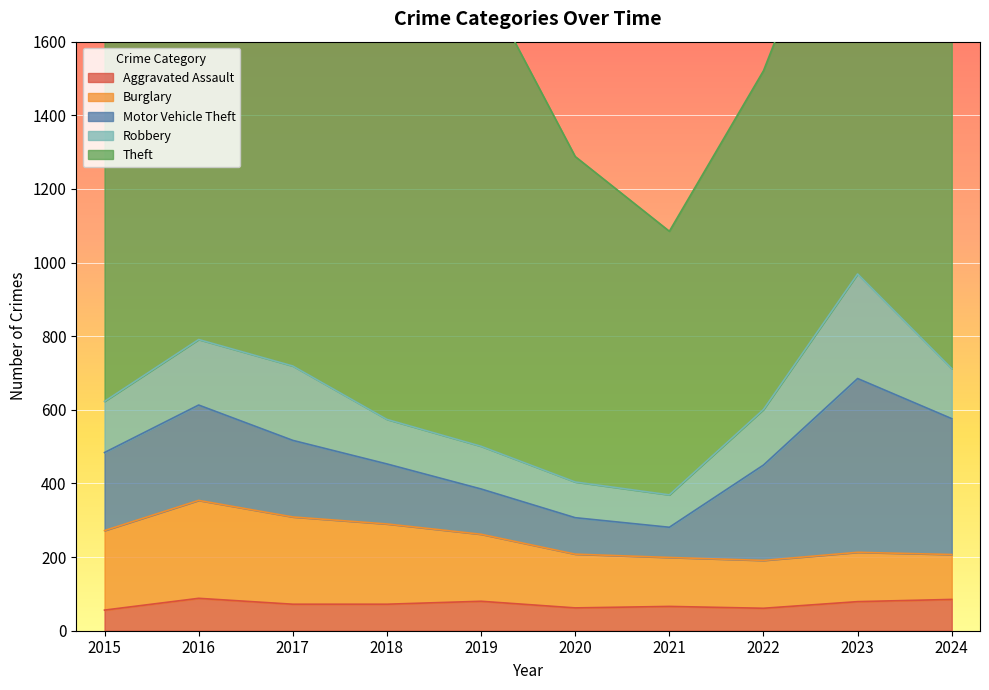

True or false: Theft and Burglary intersect in this chart.

False